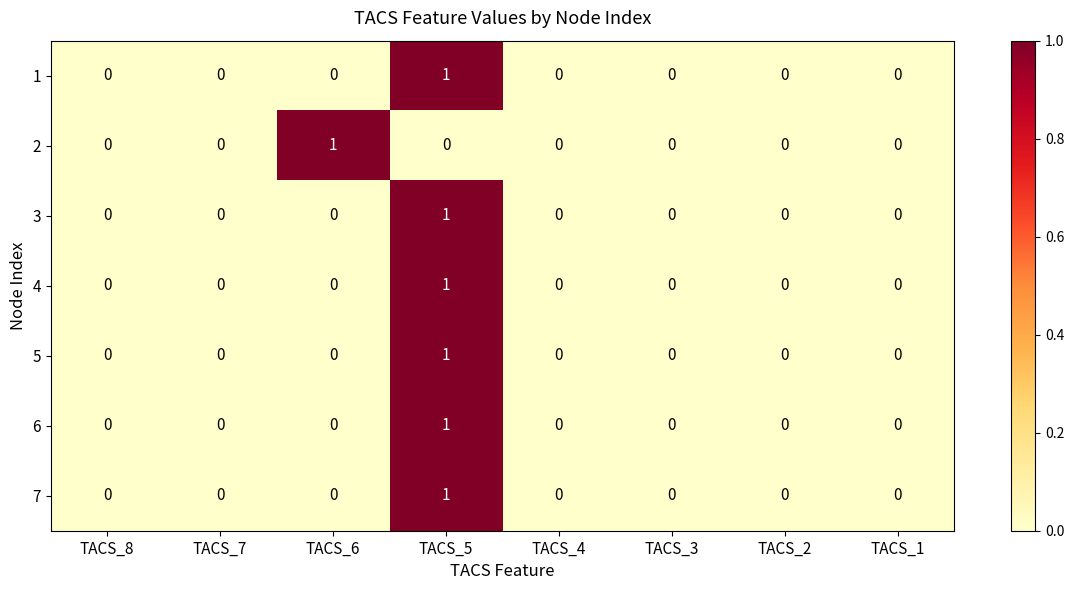

Which category has the highest value in the 6 series?

TACS_5